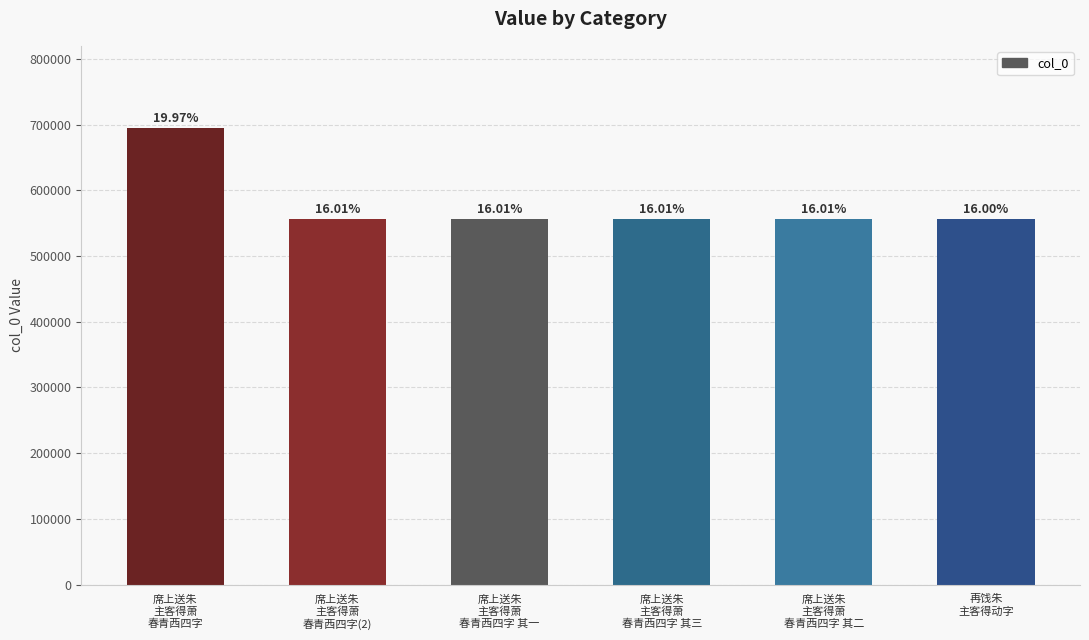

What is the label of the 4th bar from the right?

席上送朱
主客得萧
春青西四字 其一